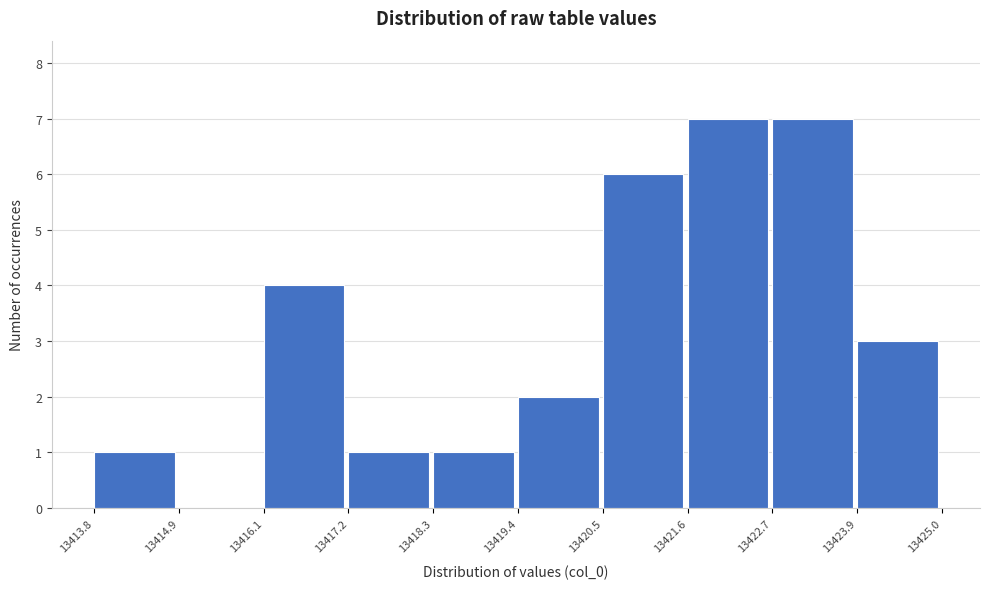

Reading left to right, transcribe this chart: for each bar, give the range it covers on the x-axis and its height. The values are not printed on the chart, so give them approximately, as read against the axis.

13413.8 to 13414.9: 1
13414.9 to 13416.1: 0
13416.1 to 13417.2: 4
13417.2 to 13418.3: 1
13418.3 to 13419.4: 1
13419.4 to 13420.5: 2
13420.5 to 13421.6: 6
13421.6 to 13422.7: 7
13422.7 to 13423.9: 7
13423.9 to 13425.0: 3